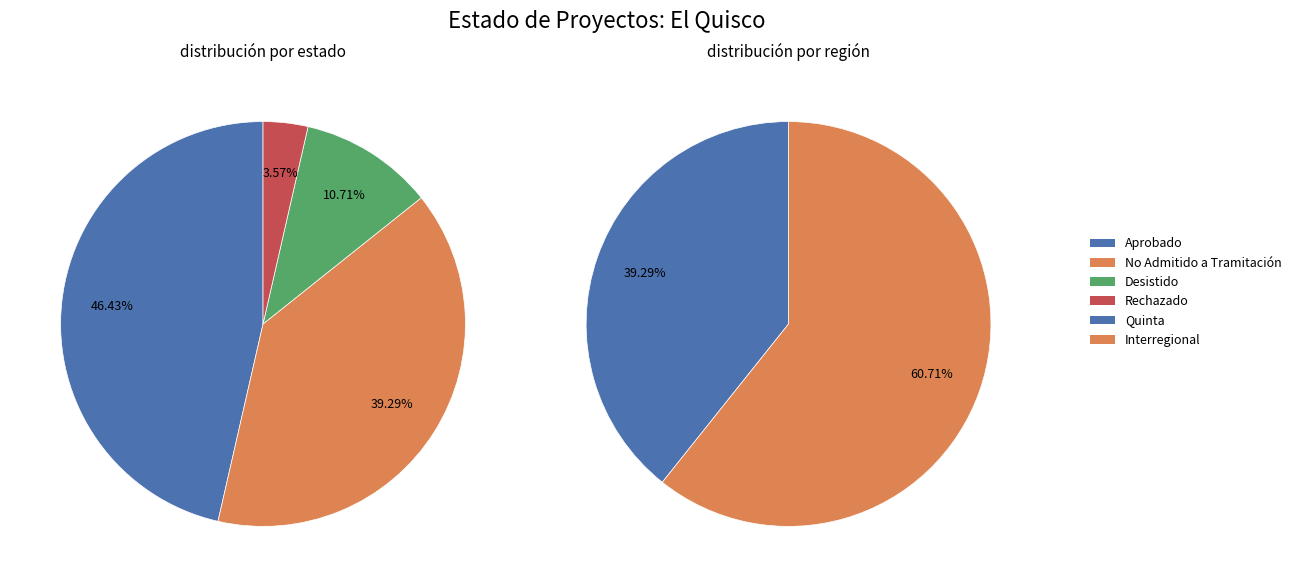

Is Aprobado the majority of the pie?

No